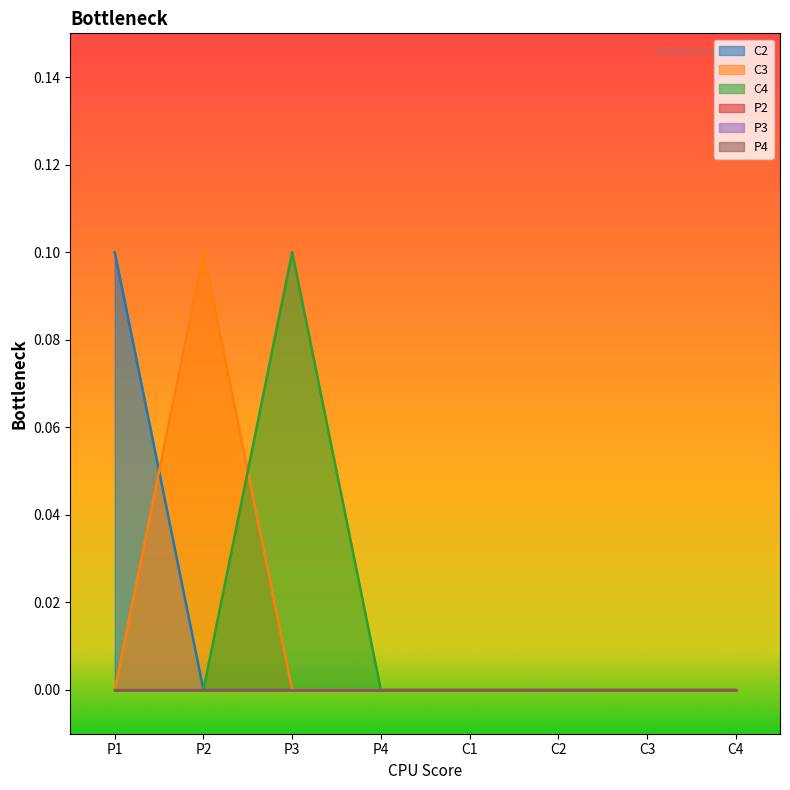

What is the label of the 1st point from the left?

P1